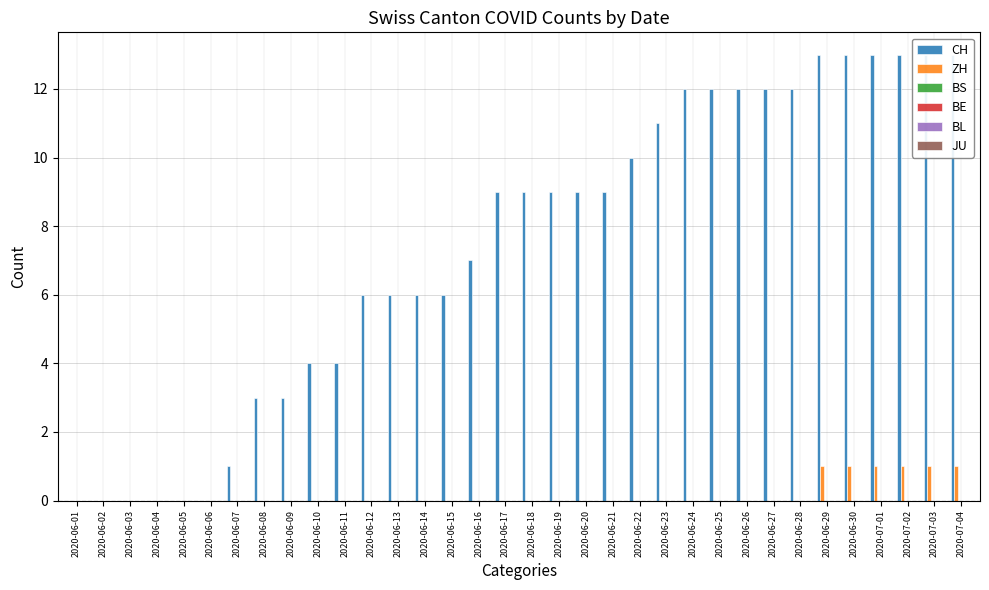

How many categories are shown in the chart?

34